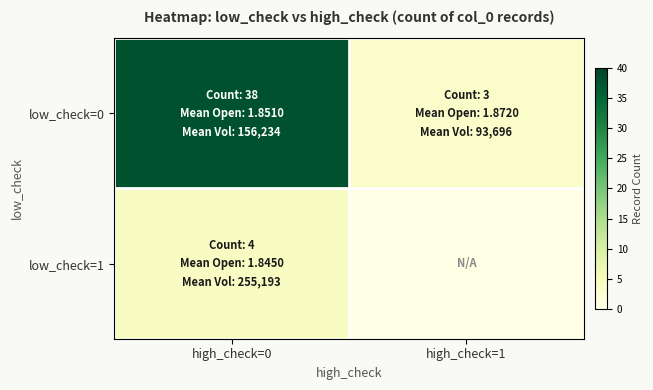

Reading left to right, what are all the values shown in this chart?

low_check=0: high_check=0=38	high_check=1=3
low_check=1: high_check=0=4	high_check=1=0